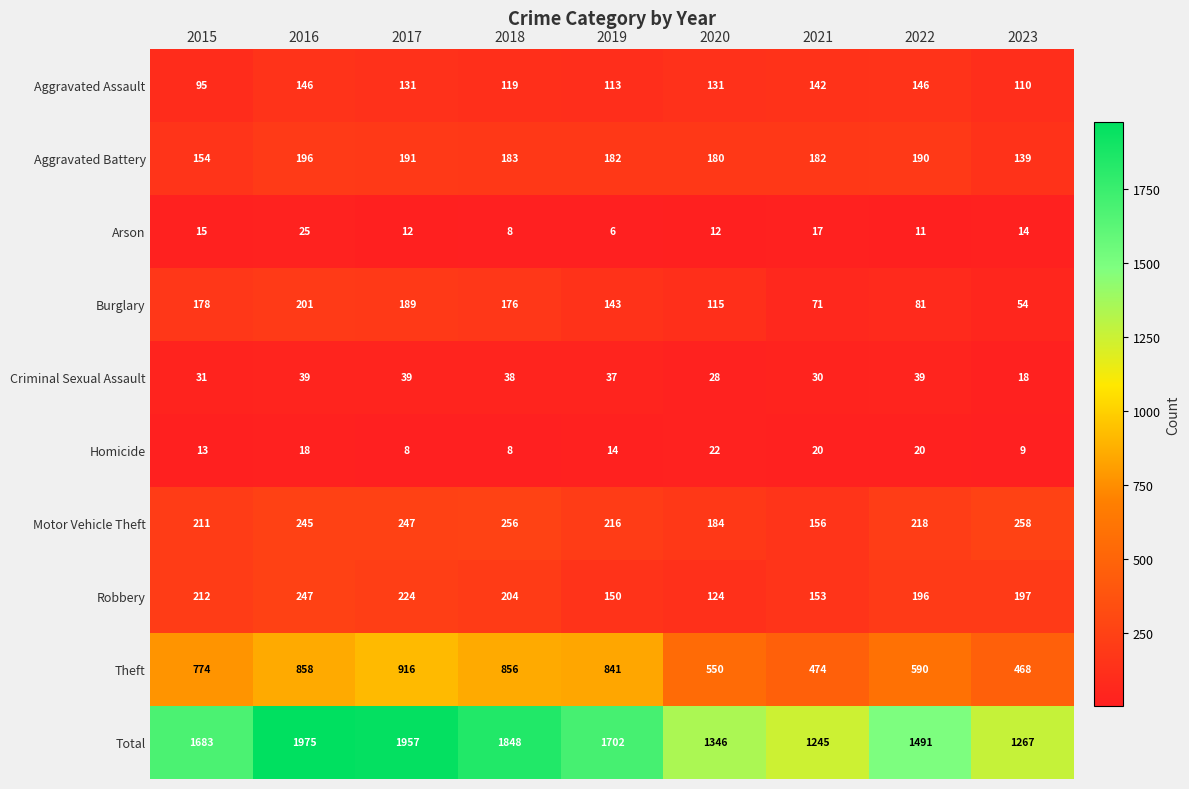

At 2020, list the series in order from smallest to largest.

Arson, Homicide, Criminal Sexual Assault, Burglary, Robbery, Aggravated Assault, Aggravated Battery, Motor Vehicle Theft, Theft, Total